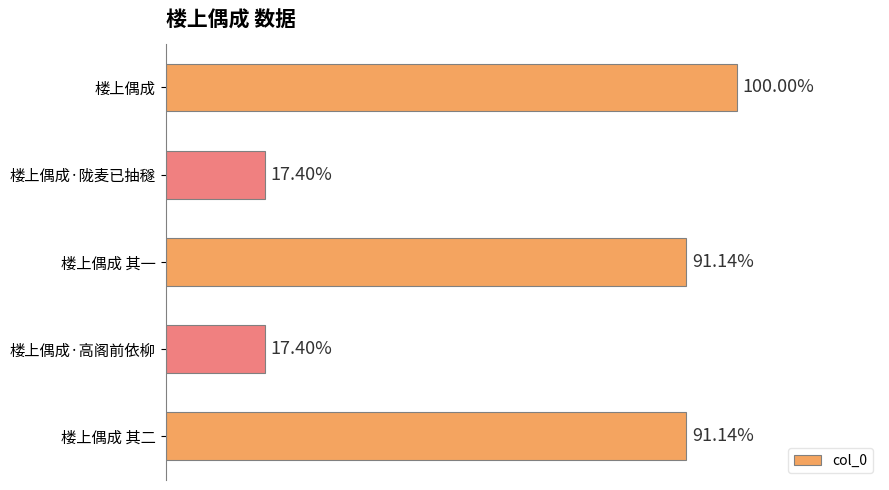

Are the bars horizontal?

Yes